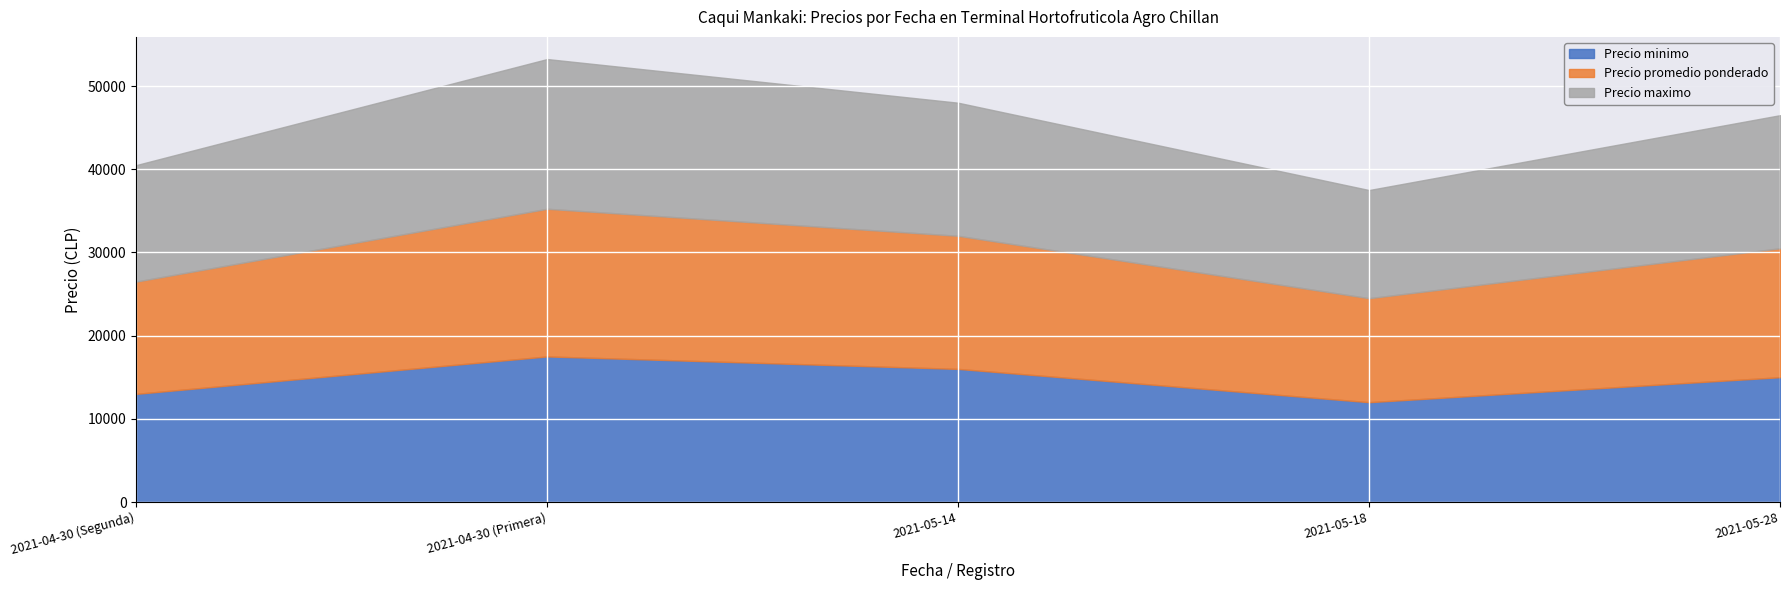

Reading left to right, what are all the values shown in this chart?

Precio minimo: 2021-04-30 (Segunda)=13000	2021-04-30 (Primera)=17500	2021-05-14=16000	2021-05-18=12000	2021-05-28=15000
Precio promedio ponderado: 2021-04-30 (Segunda)=13500	2021-04-30 (Primera)=17750	2021-05-14=16000	2021-05-18=12500	2021-05-28=15500
Precio maximo: 2021-04-30 (Segunda)=14000	2021-04-30 (Primera)=18000	2021-05-14=16000	2021-05-18=13000	2021-05-28=16000